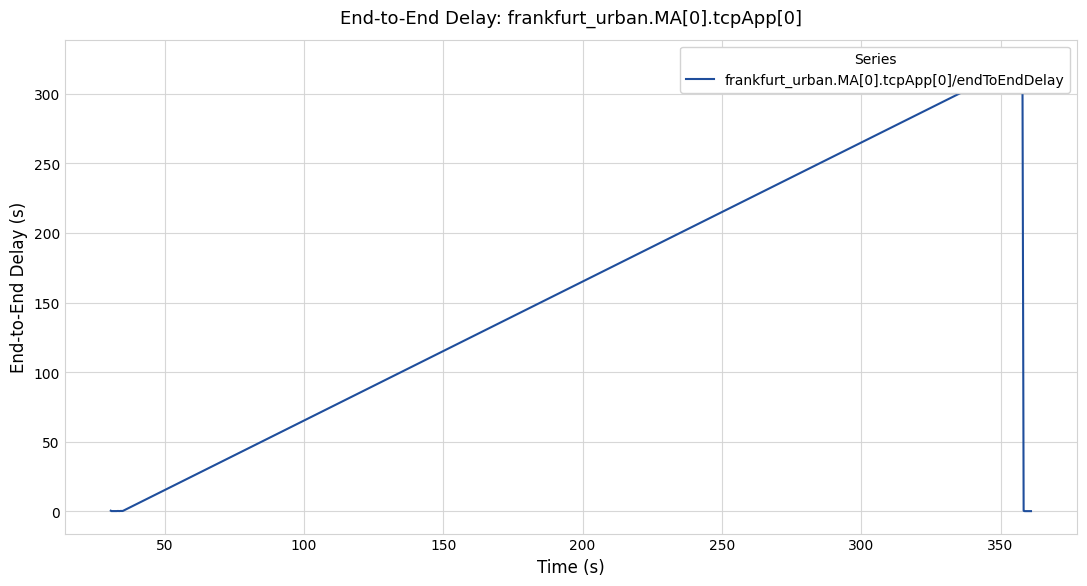

Does the chart have visible grid lines?

Yes